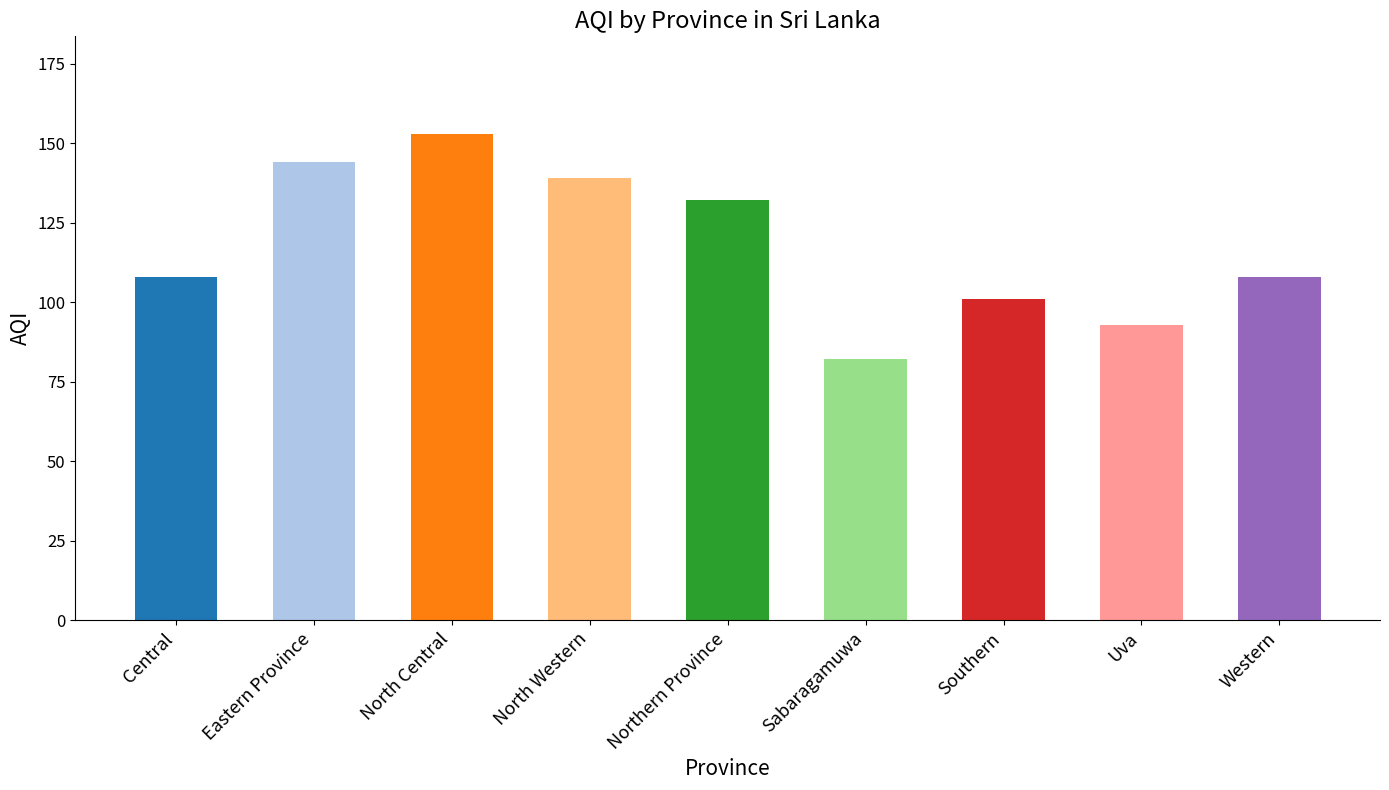

Is it true that the value at Sabaragamuwa is 46?

False